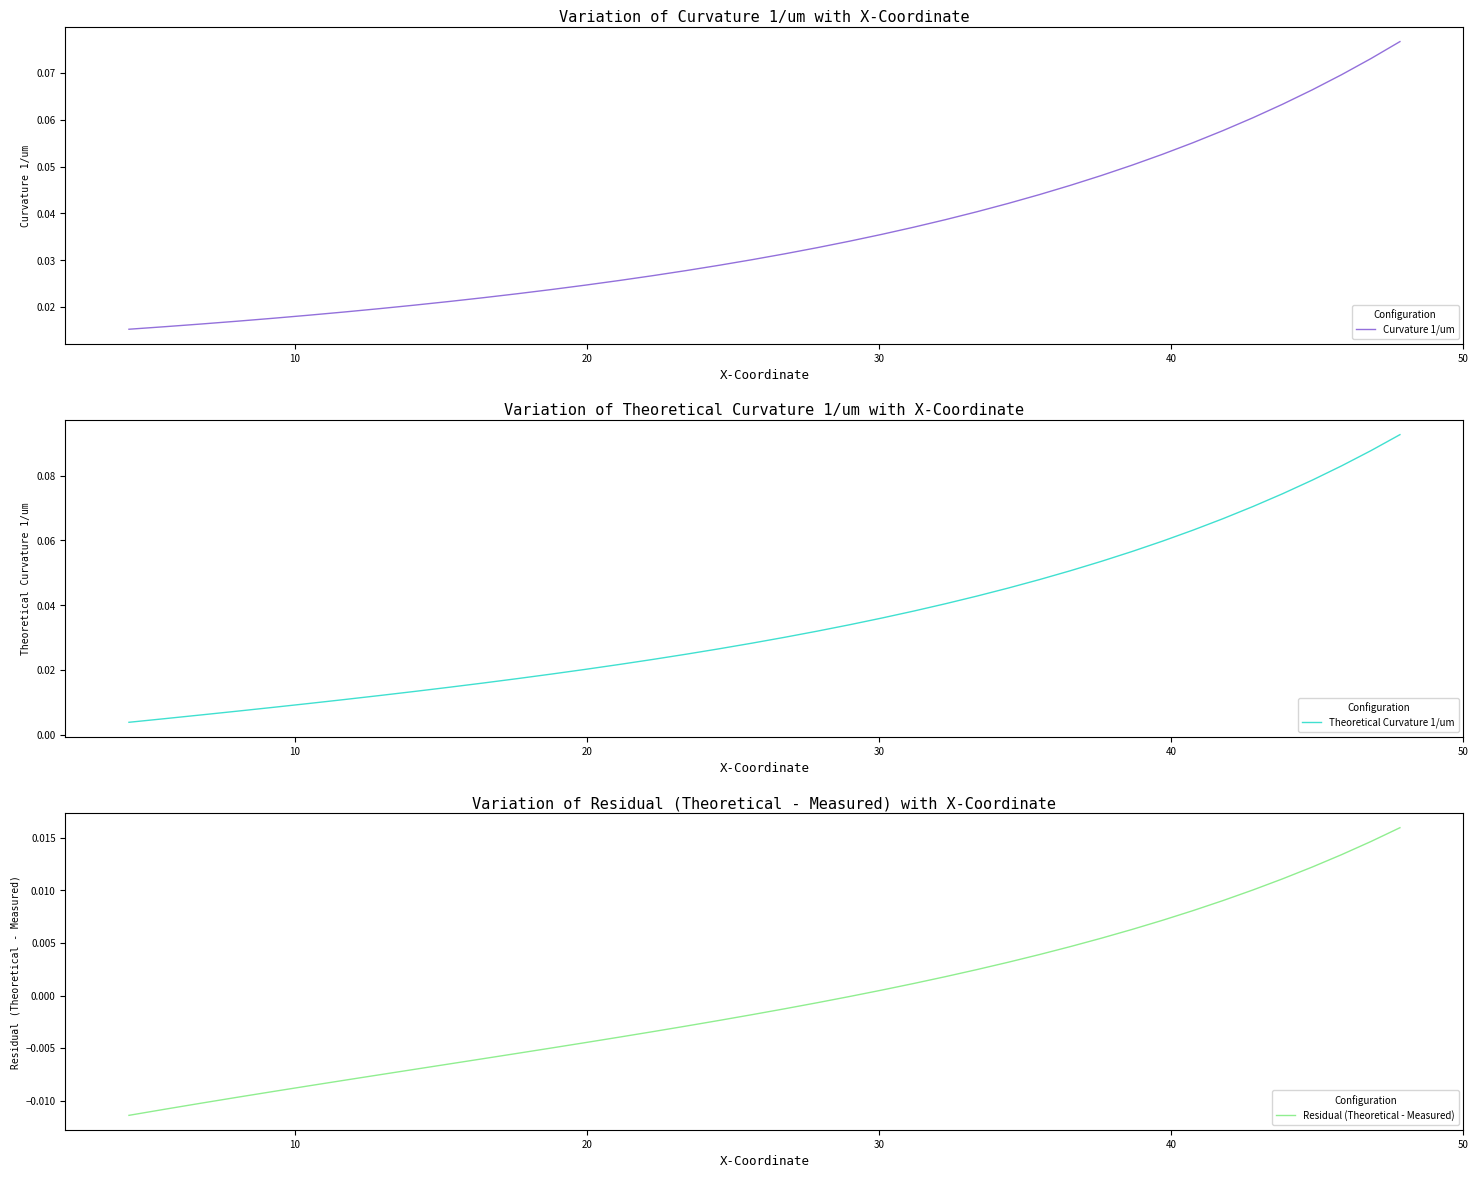

True or false: Theoretical Curvature 1/um and Residual (Theoretical - Measured) cross at least once.

False